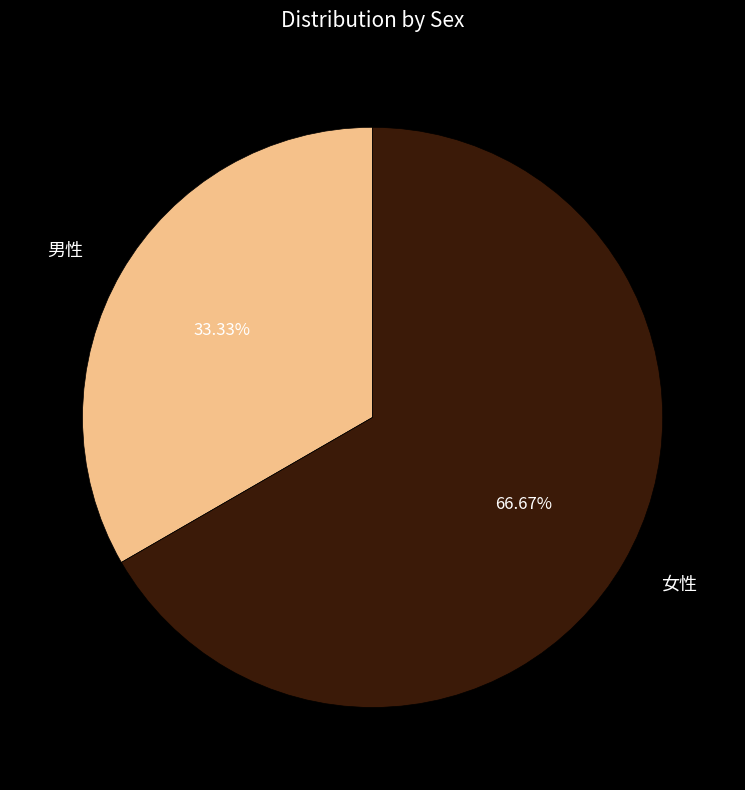

Which category has the biggest portion of the pie?

女性